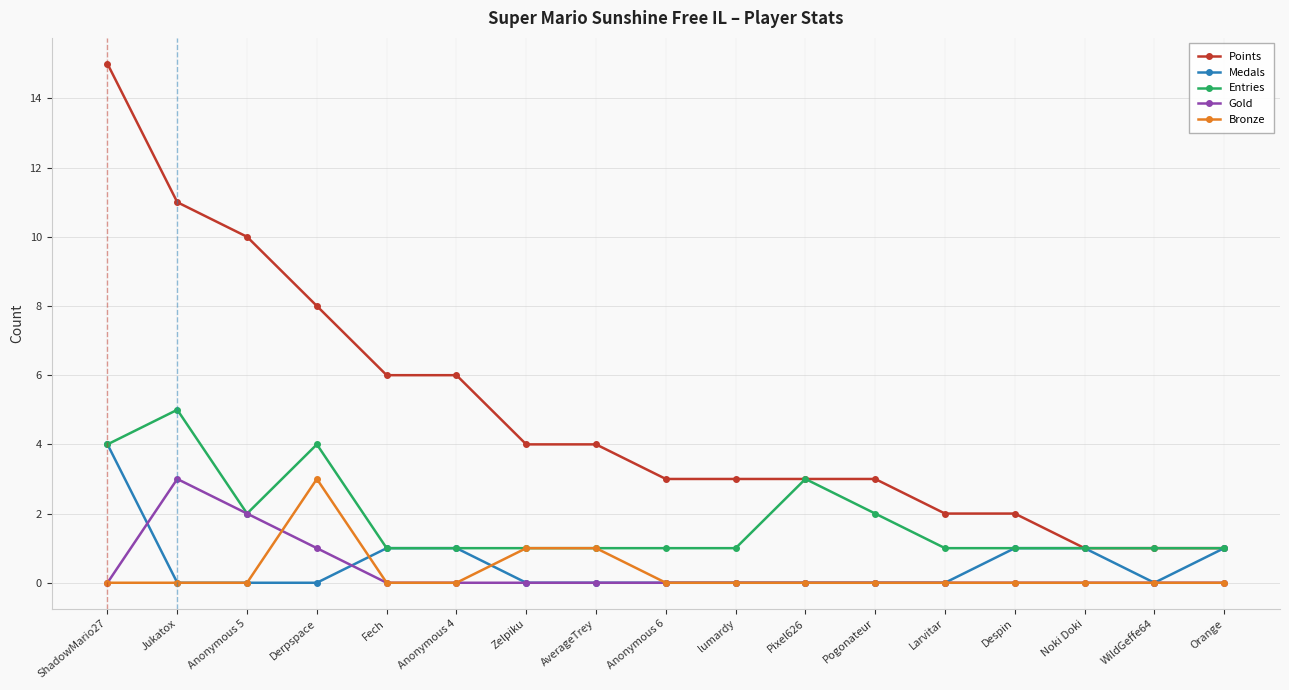

The value of Points at Anonymous 4 is 4. True or false?

False